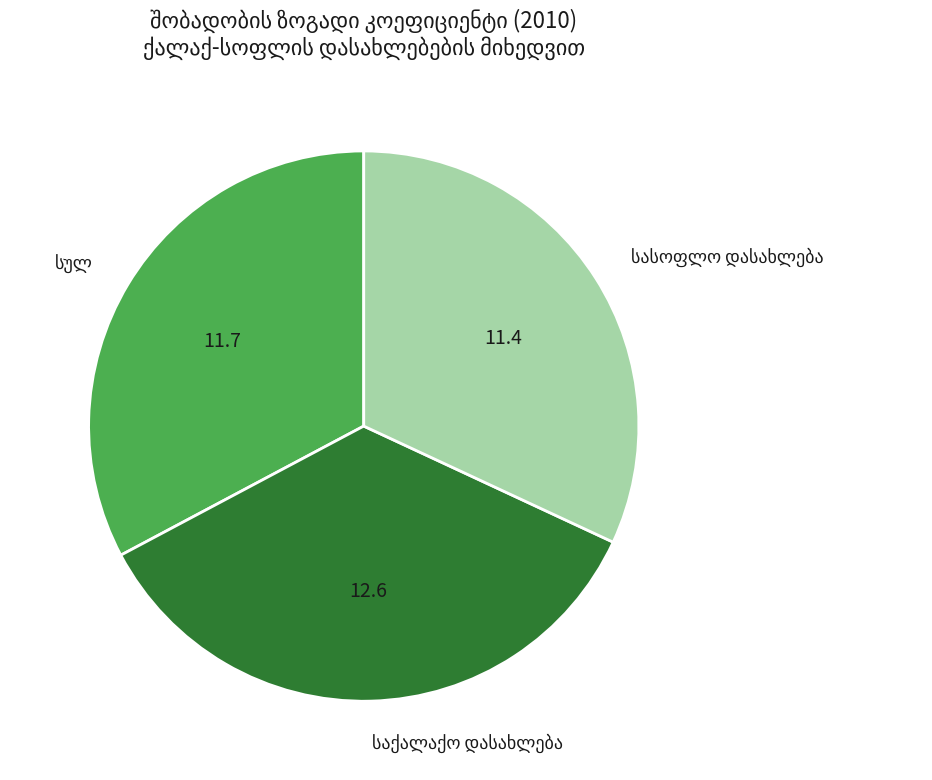

Is there any slice that represents more than half of the pie?

No